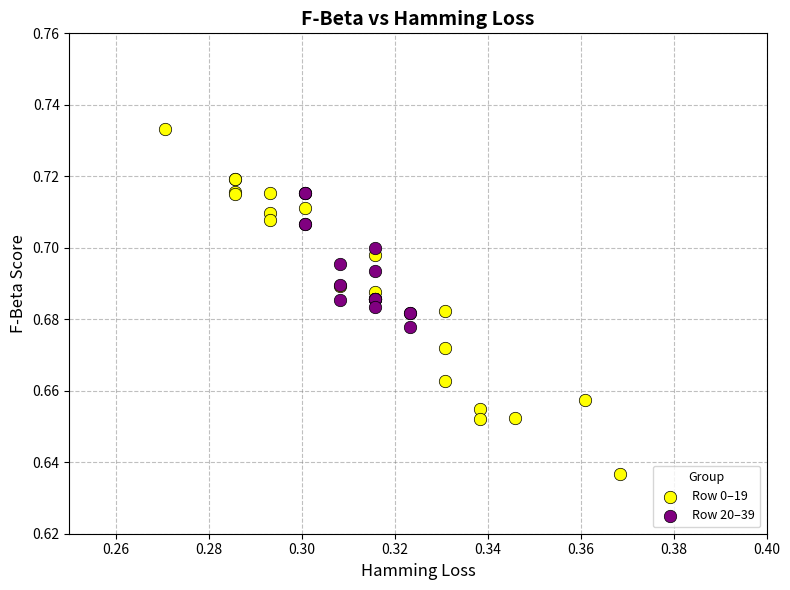

Which series reaches the maximum Y coordinate?

Row 0–19